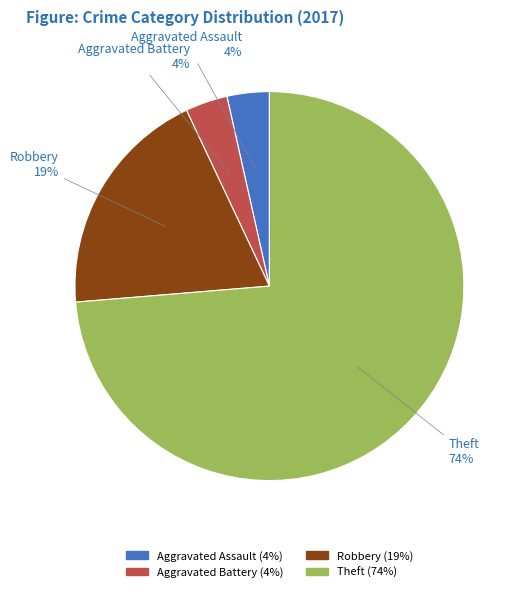

The Robbery slice represents 19% of the pie. True or false?

True